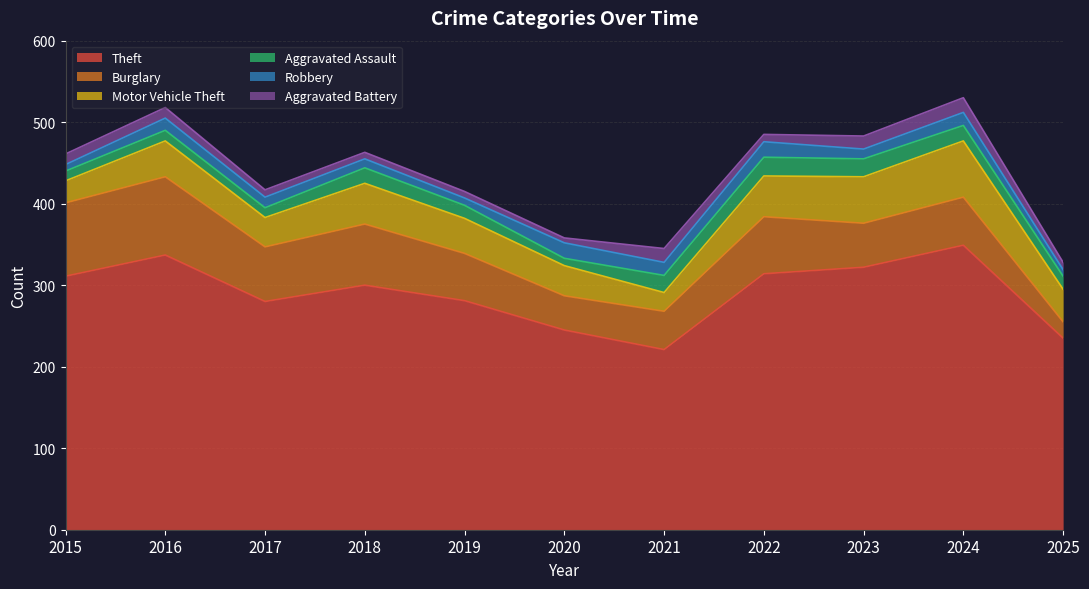

Where is Aggravated Assault nearest to the value 16?

2019